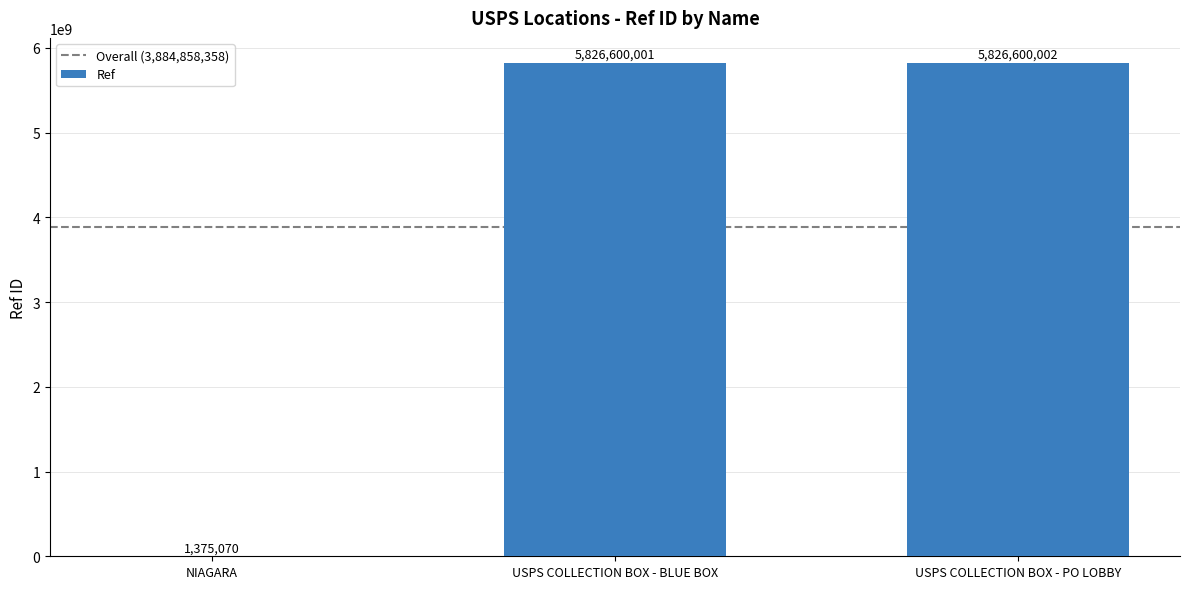

Reading left to right, extract all data points from this chart.

NIAGARA=1375070	USPS COLLECTION BOX - BLUE BOX=5826600001	USPS COLLECTION BOX - PO LOBBY=5826600002